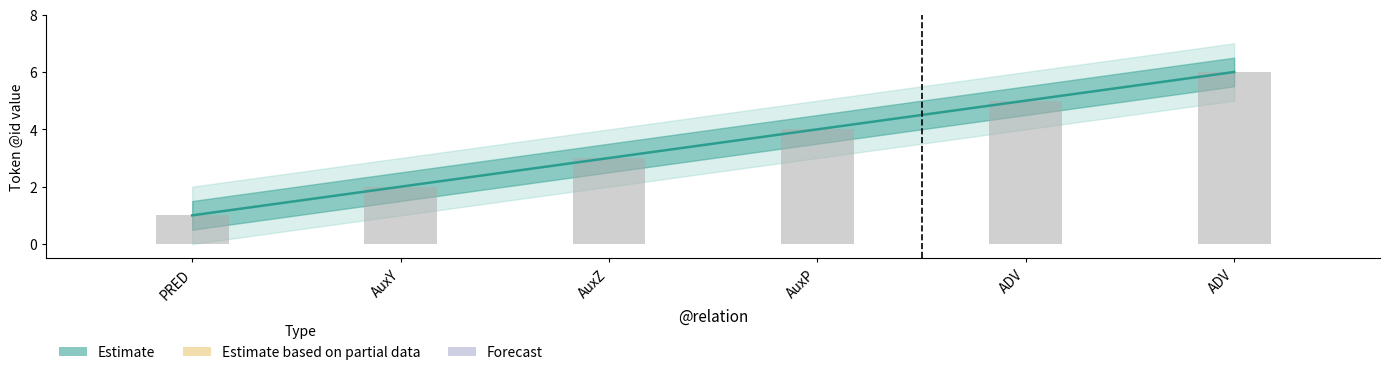

What is the spread (max minus min) of values at ADV?

2.0